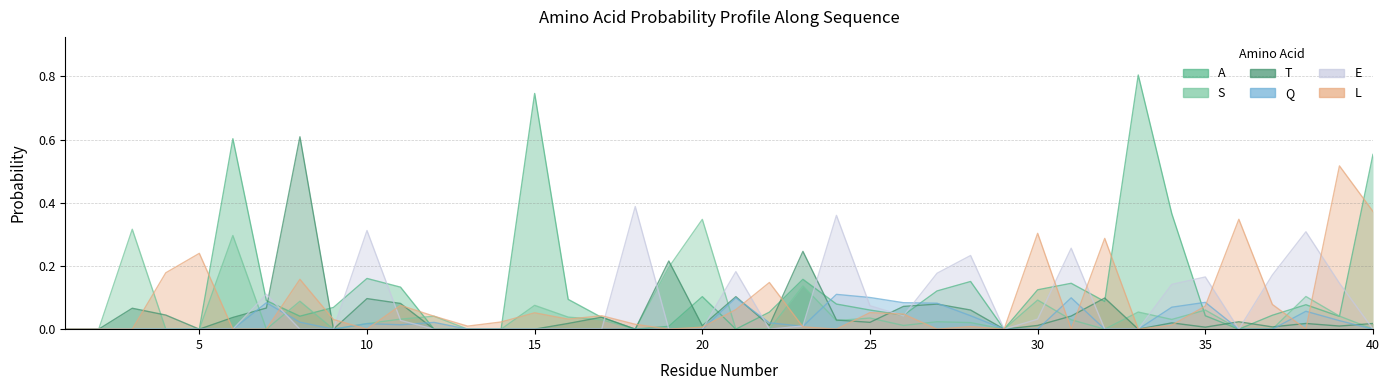

What is the greatest value displayed?

0.8